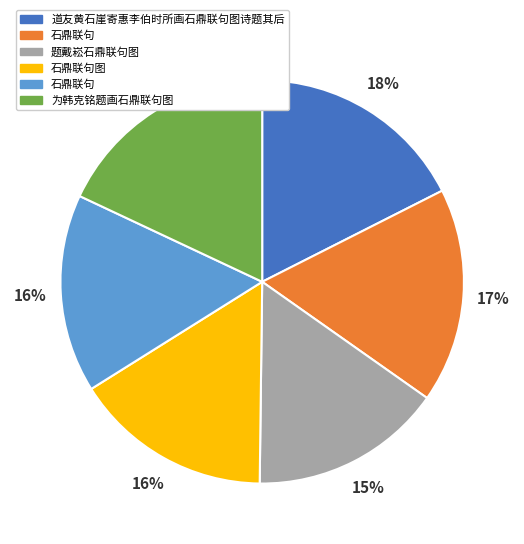

Does any single category account for the majority?

No